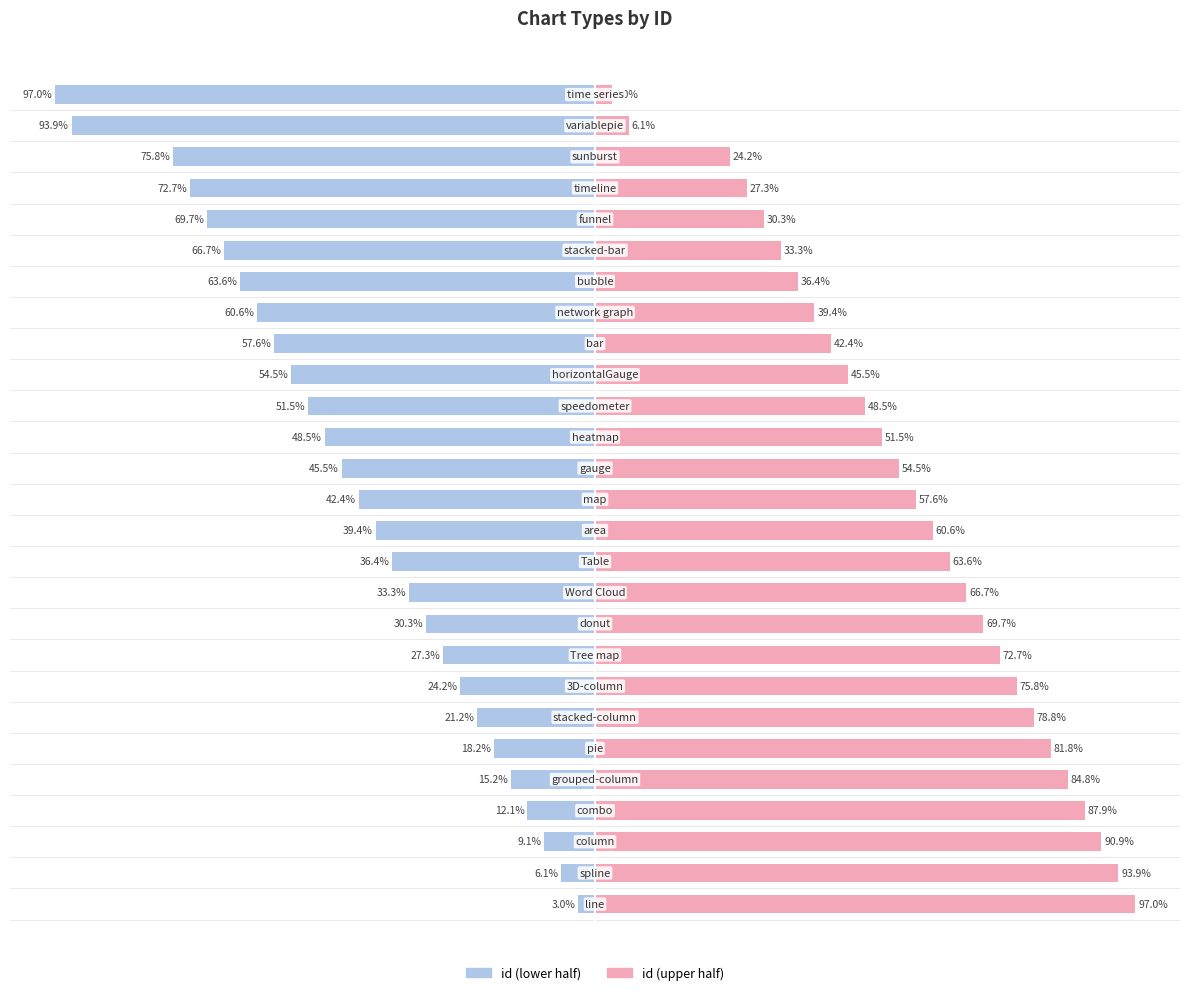

How many values in the id (lower) series are below -42?

14